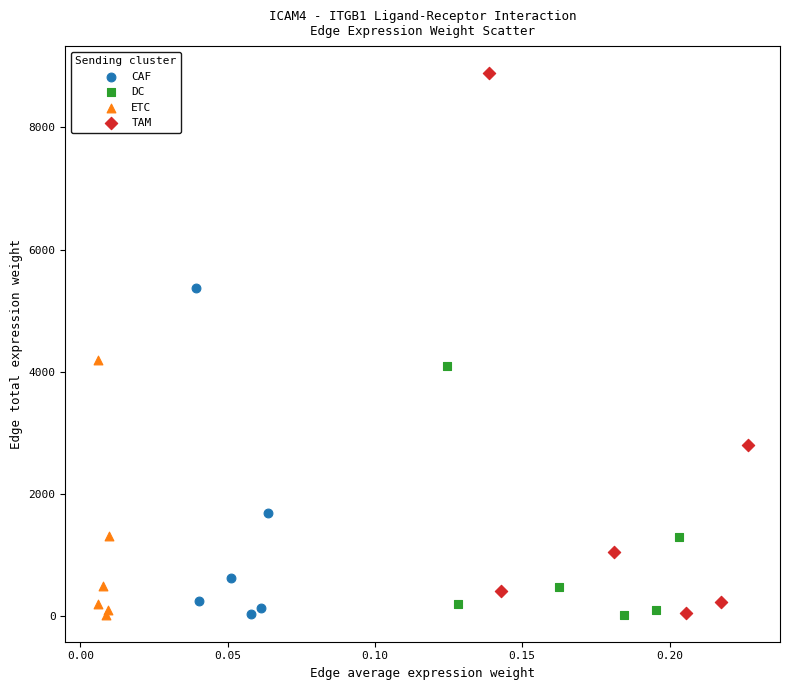

What are all the series names shown in the legend?

CAF, DC, ETC, TAM